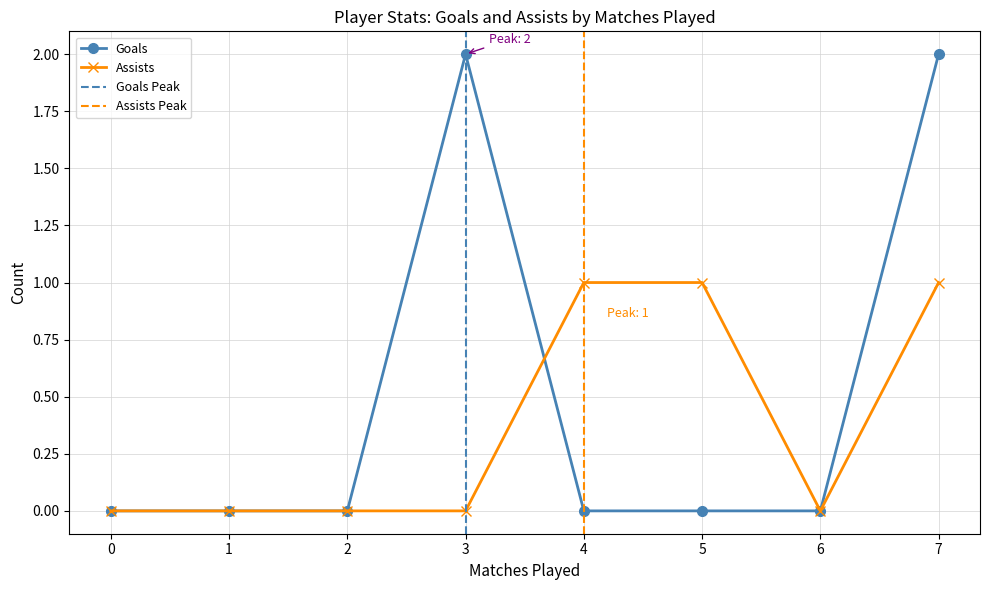

Is the value of Goals at 5 greater than the value of Assists at 4?

No